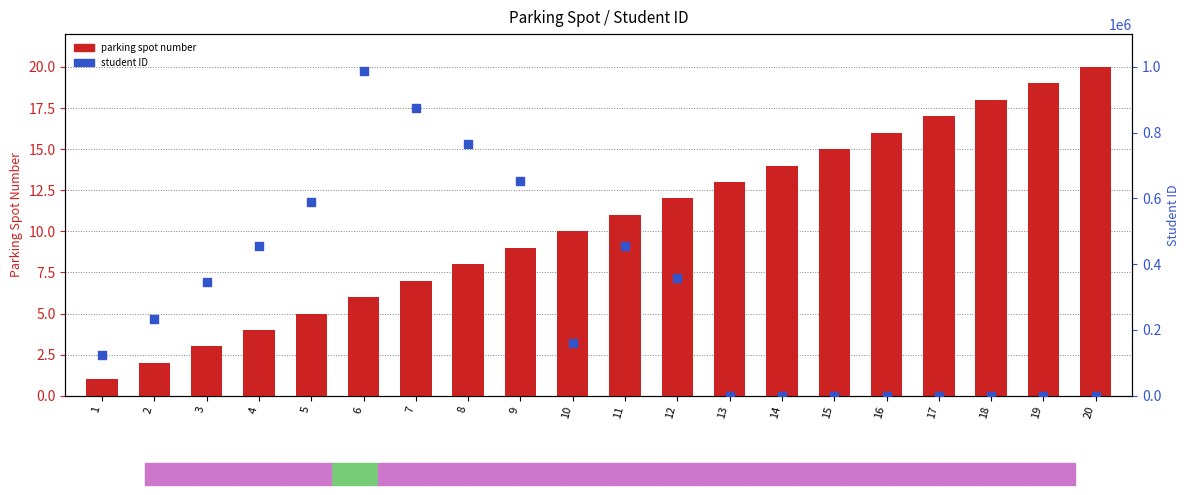

What are all the series names shown in the legend?

Parking Spot Number, Student ID